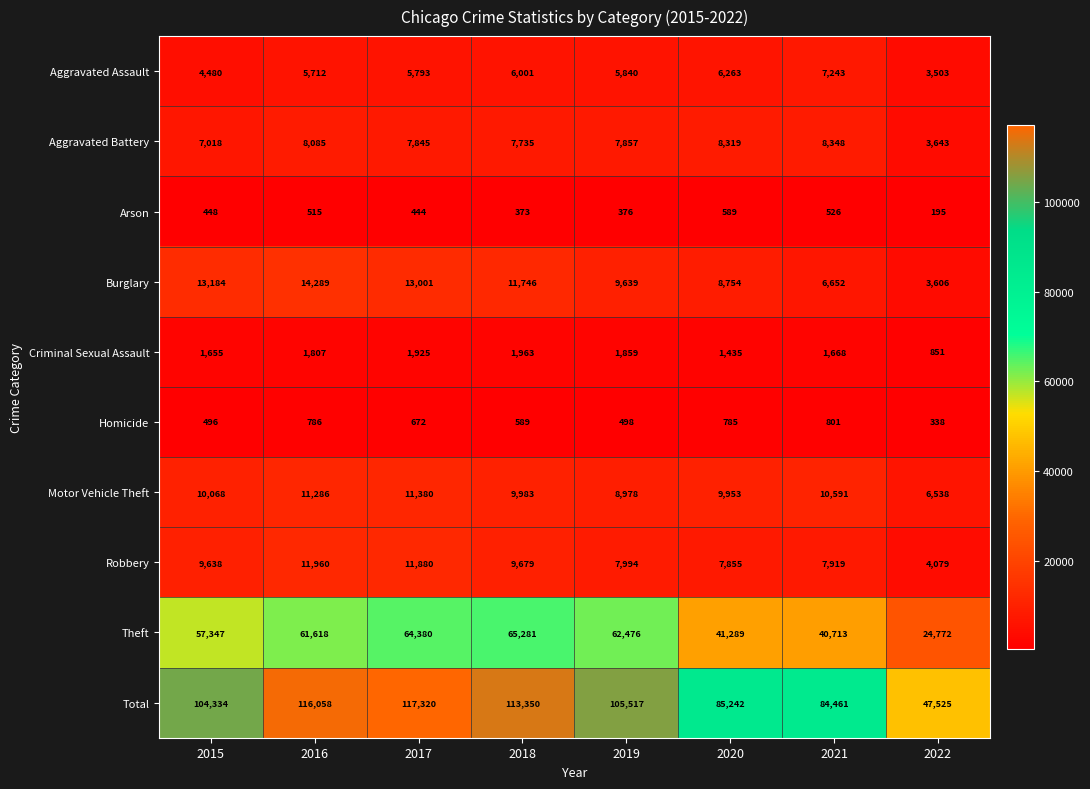

What is the sum of the Burglary values at 2021 and 2015?

19836